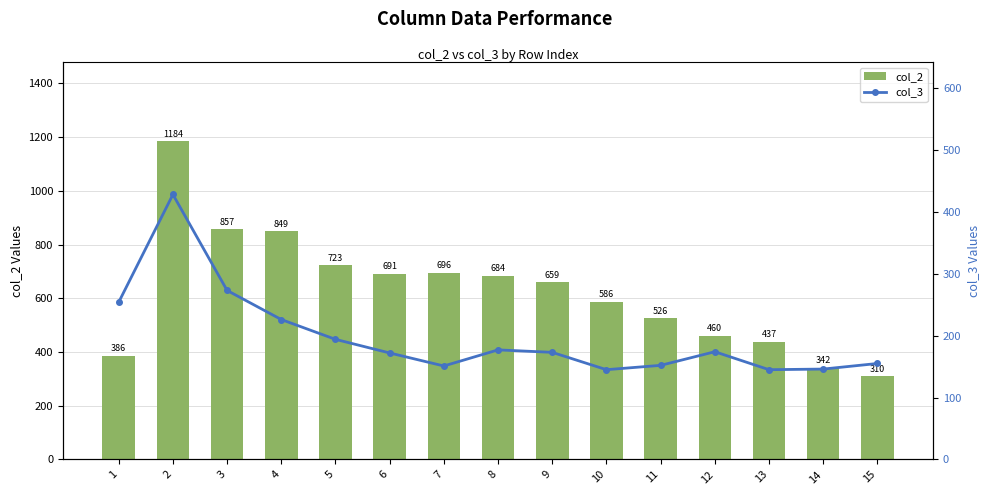

At which label does col_2 reach its minimum?

15